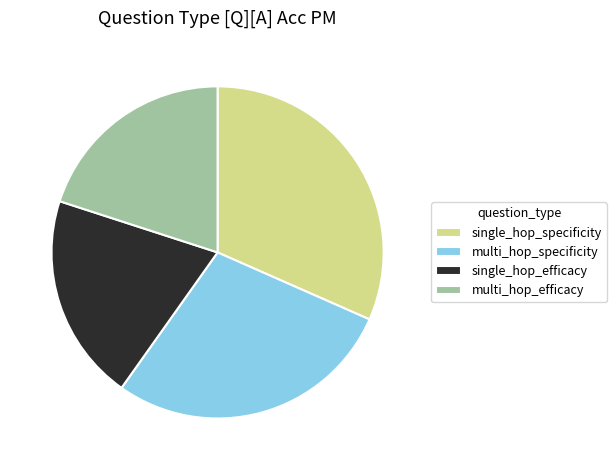

Is the sum of multi_hop_efficacy and single_hop_specificity greater than half?

Yes